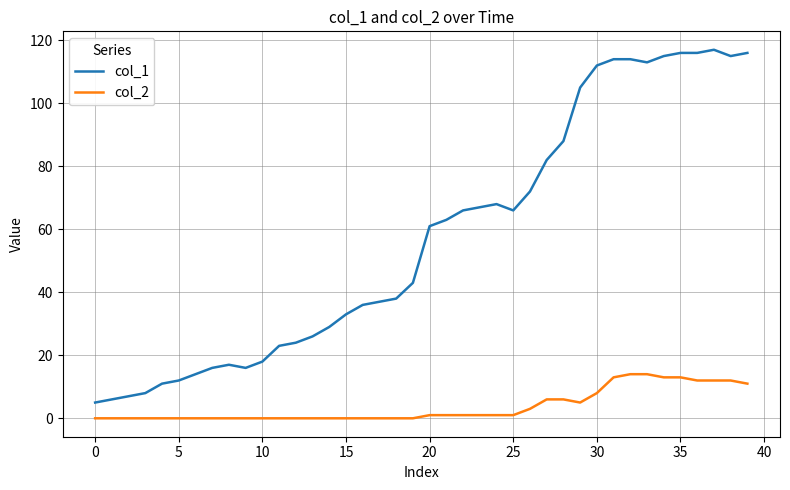

Which series has the largest range (max minus min)?

col_1